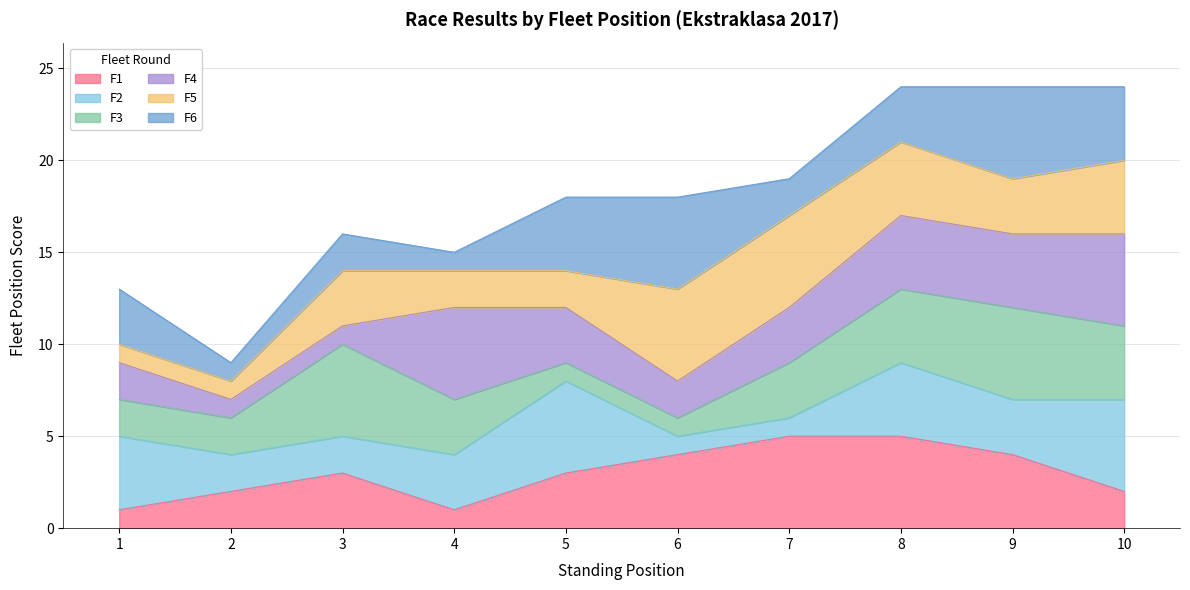

What is the value of the F3 bar at the 7th from the left?

3